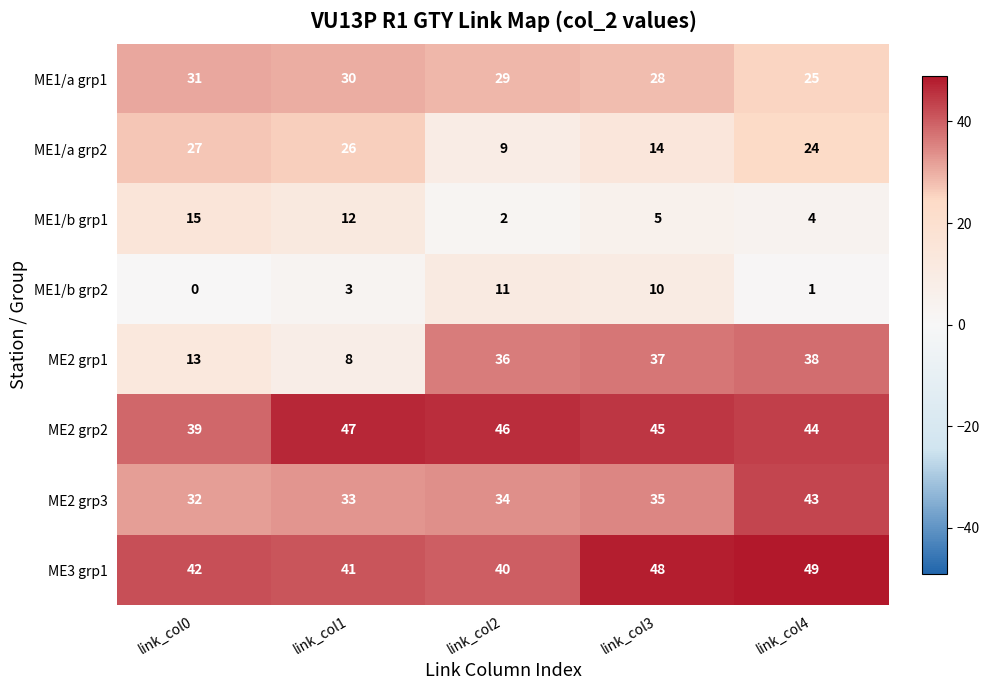

Is it true that ME2 grp3 equals 76 at link_col4?

False